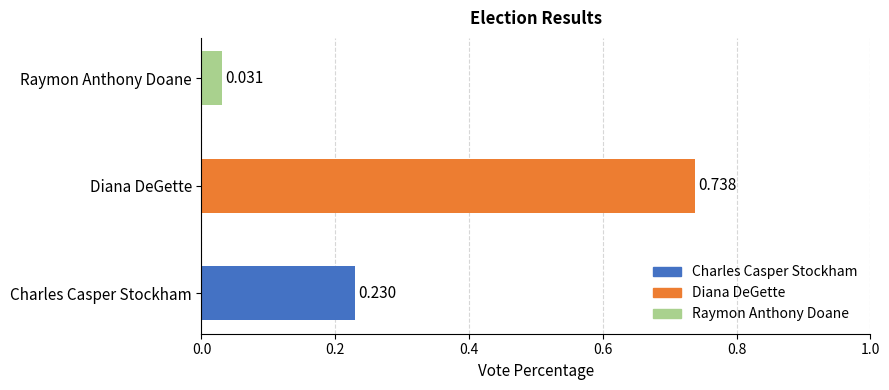

At which label is the value closest to 0?

Raymon Anthony Doane